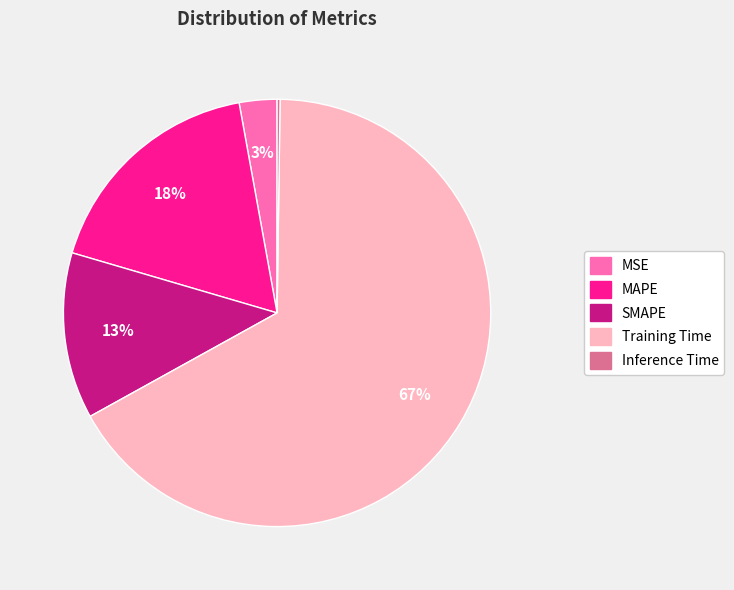

Which category accounts for the majority?

Training Time